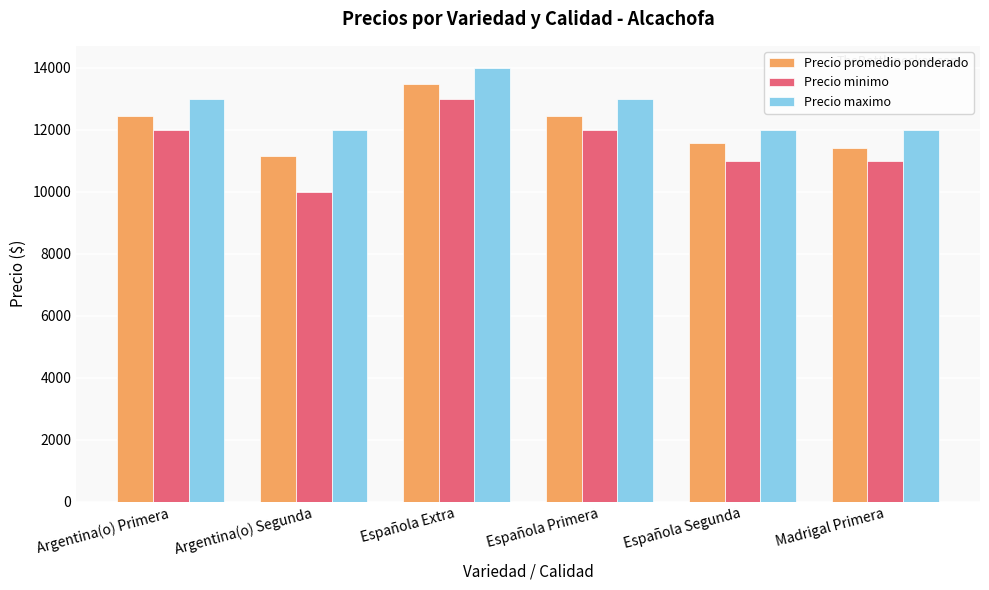

Which series has the largest total across all categories?

Precio maximo